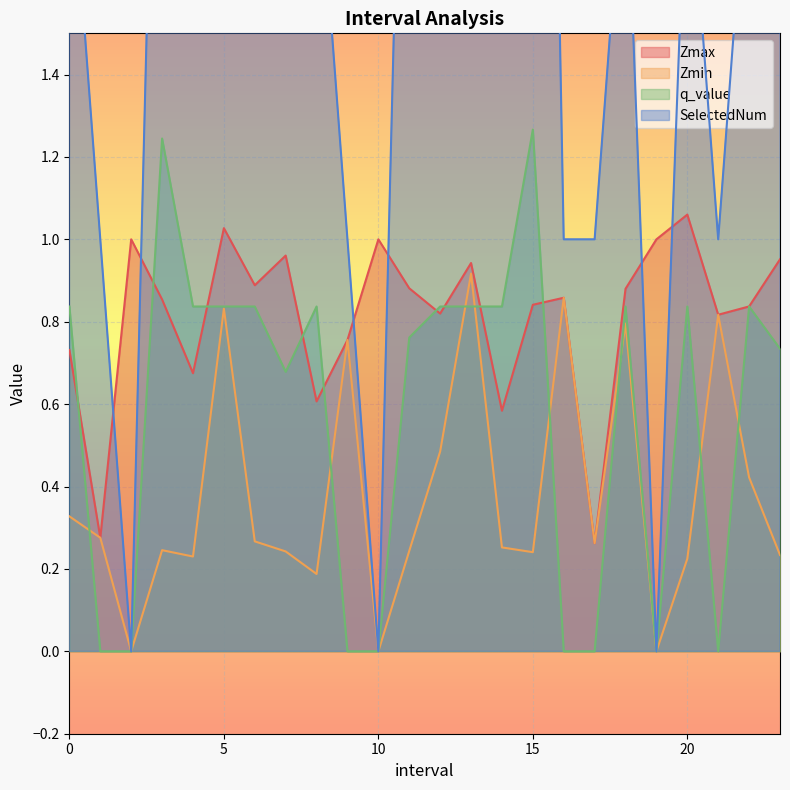

What is the greatest value displayed?

5.0